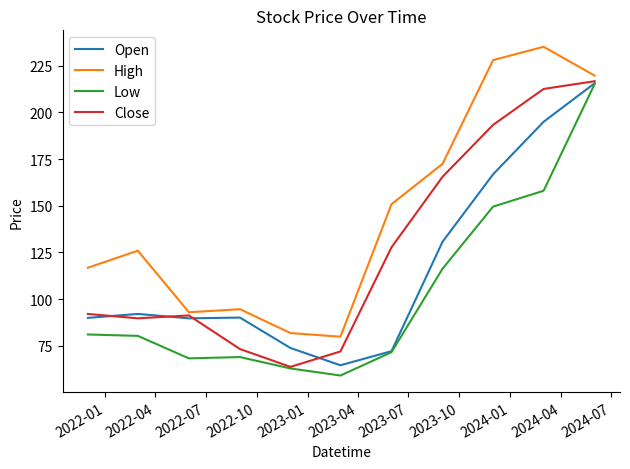

List the series in order of their overall mean, lowest first.

Low, Open, Close, High